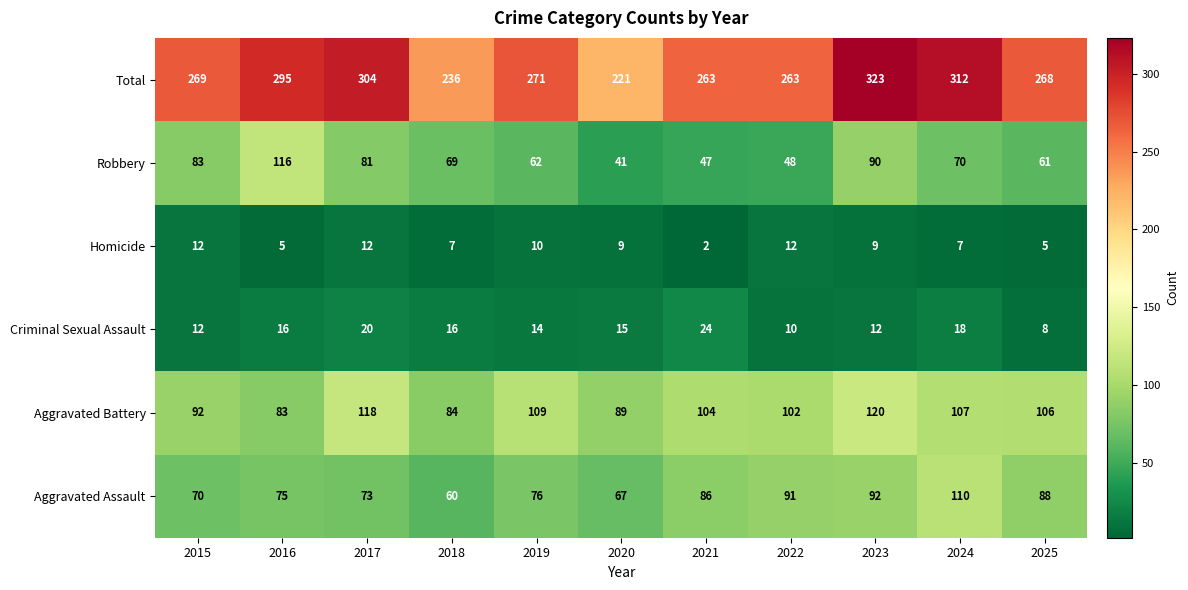

Read the Robbery value at 2020, to the nearest 10.

40